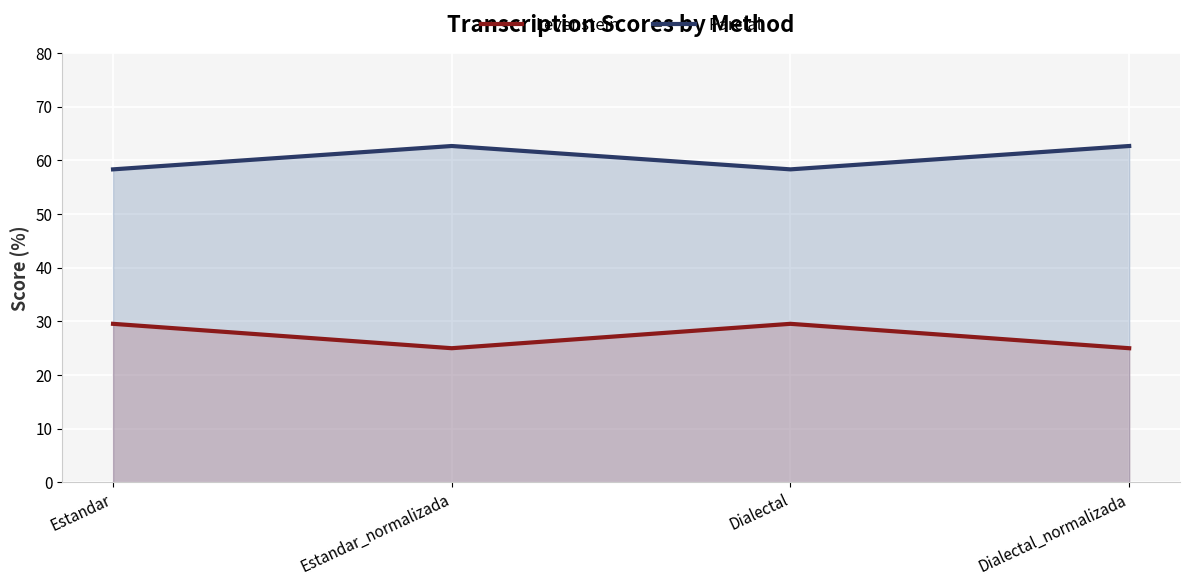

Reading left to right, extract all data points from this chart.

Levenstein: Estandar=29.5	Estandar_normalizada=25.0	Dialectal=29.5	Dialectal_normalizada=25.0
Parcial: Estandar=58.3	Estandar_normalizada=62.7	Dialectal=58.3	Dialectal_normalizada=62.7